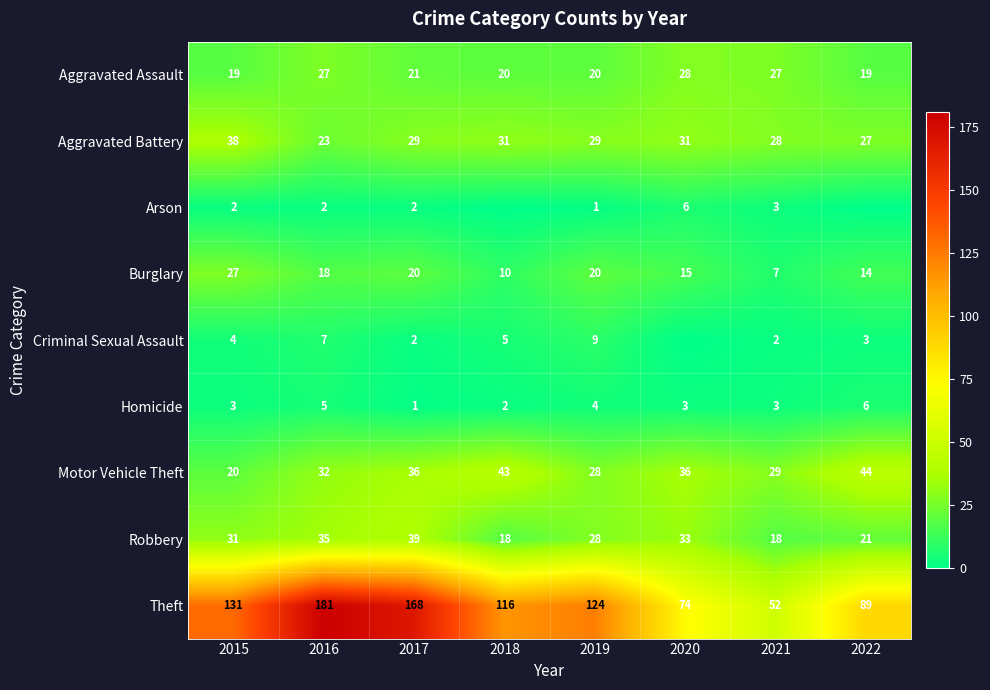

What is the difference between the Aggravated Assault values at 2016 and 2019?

7